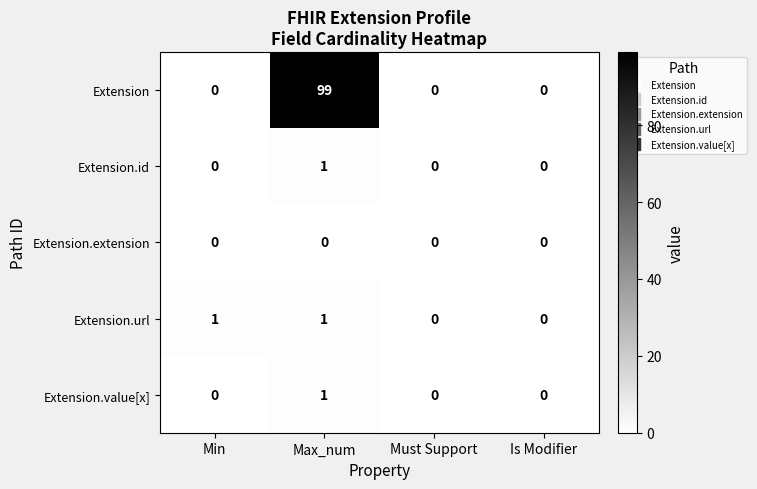

How many series are shown in this chart?

5